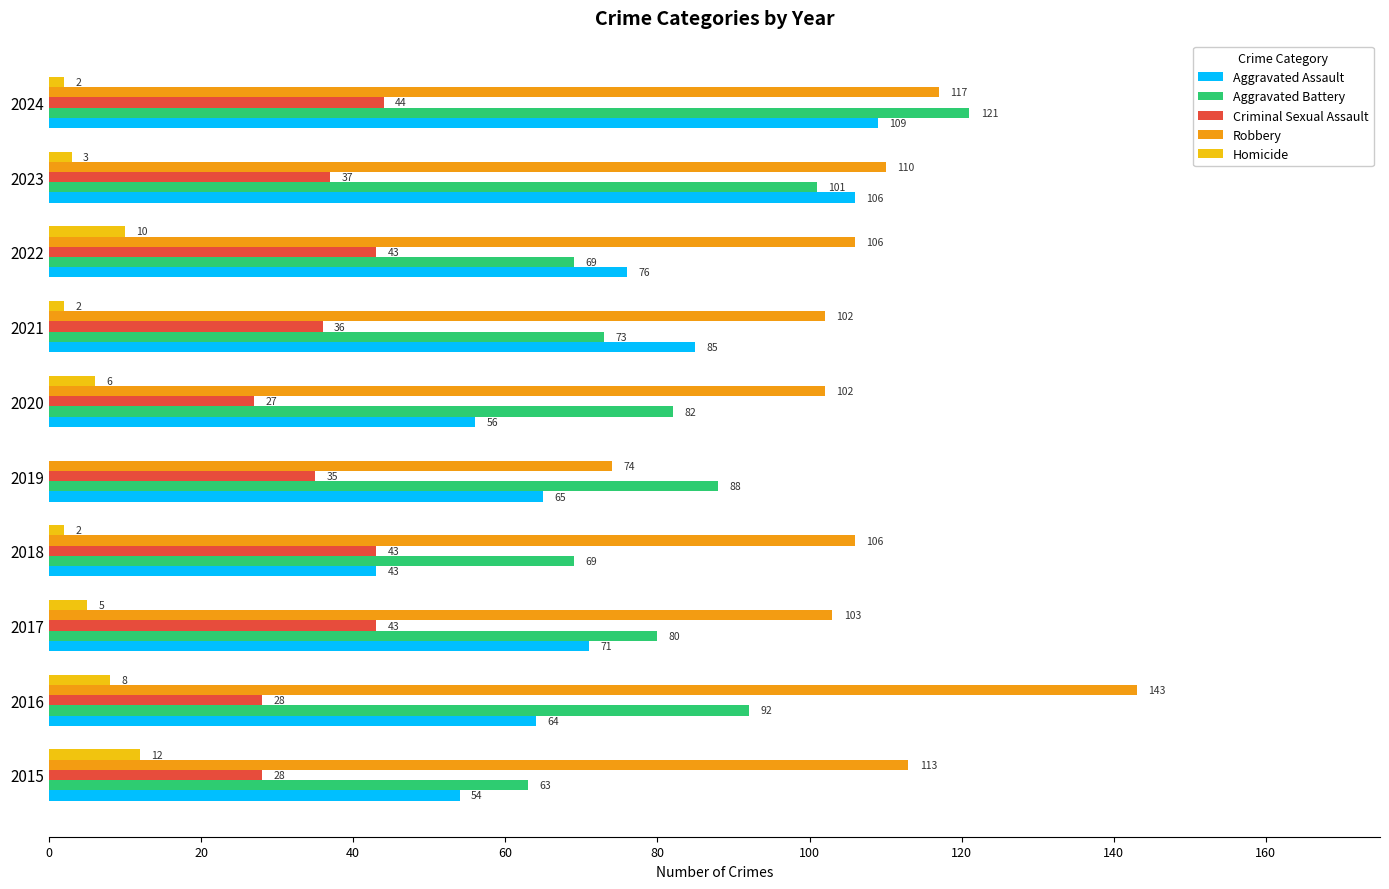

Where is Homicide nearest to the value 6?

2020